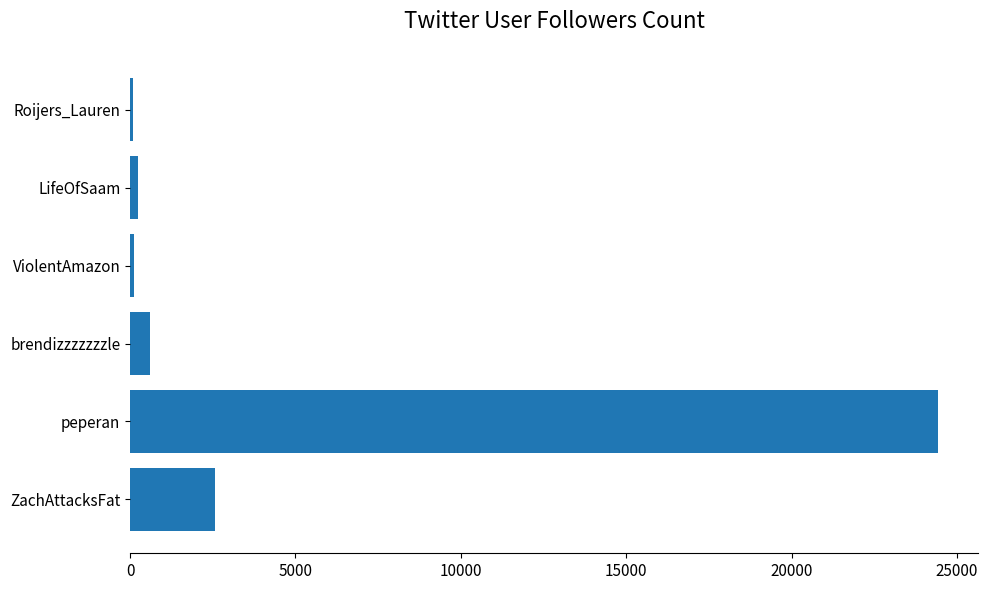

True or false: the data shows 595 at brendizzzzzzzle.

True